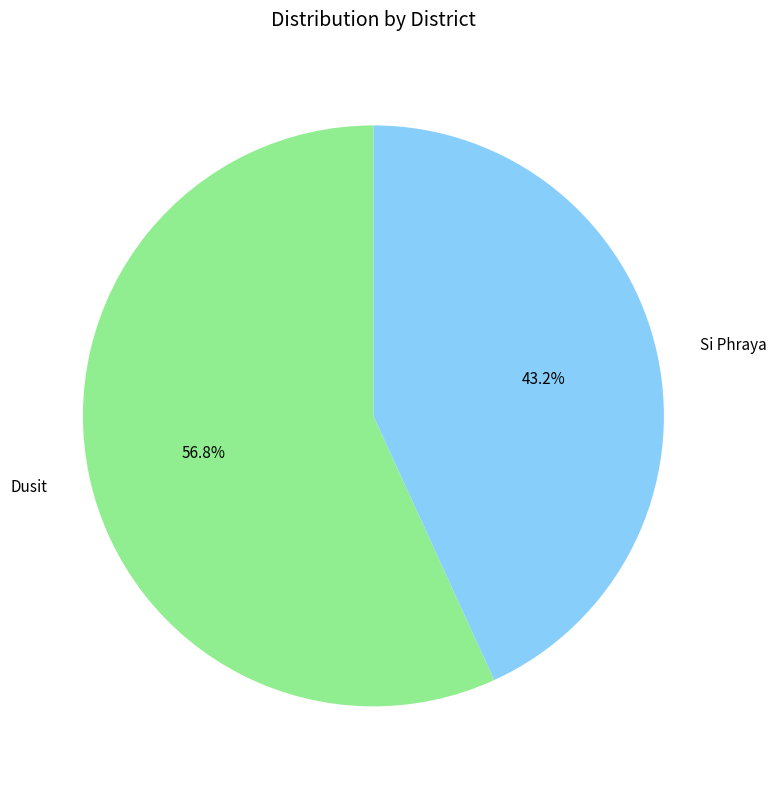

How many slices are in this pie chart?

2